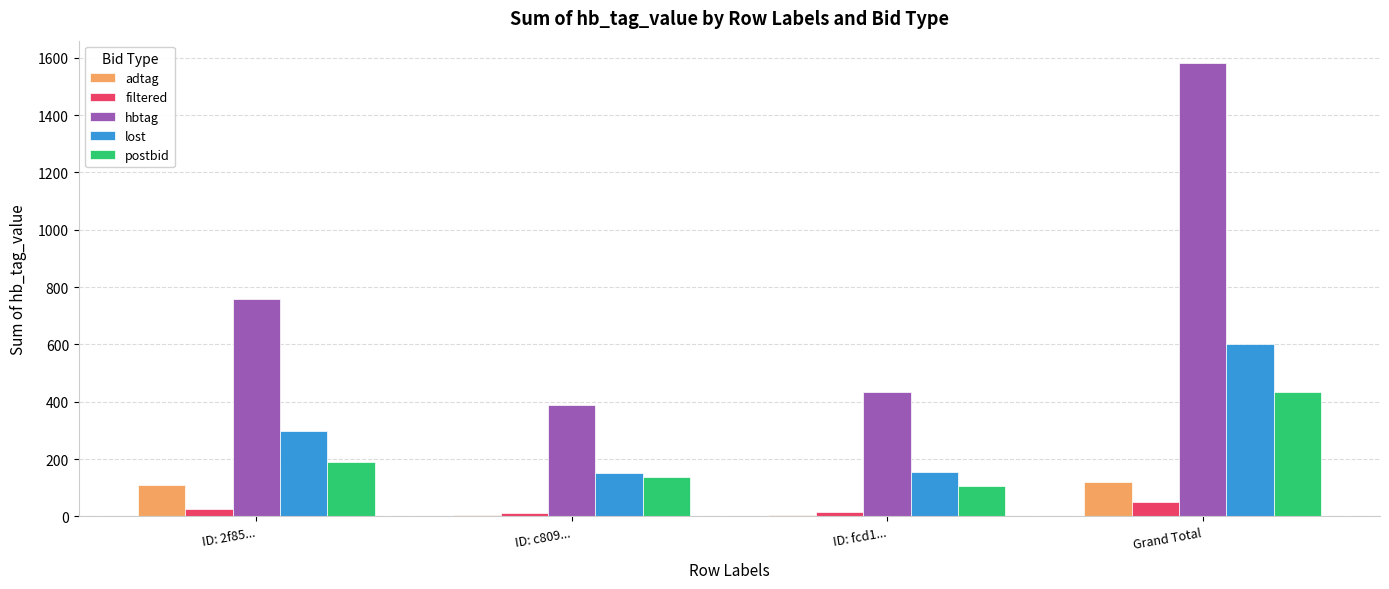

Are the bars grouped side by side (vs. stacked)?

Yes